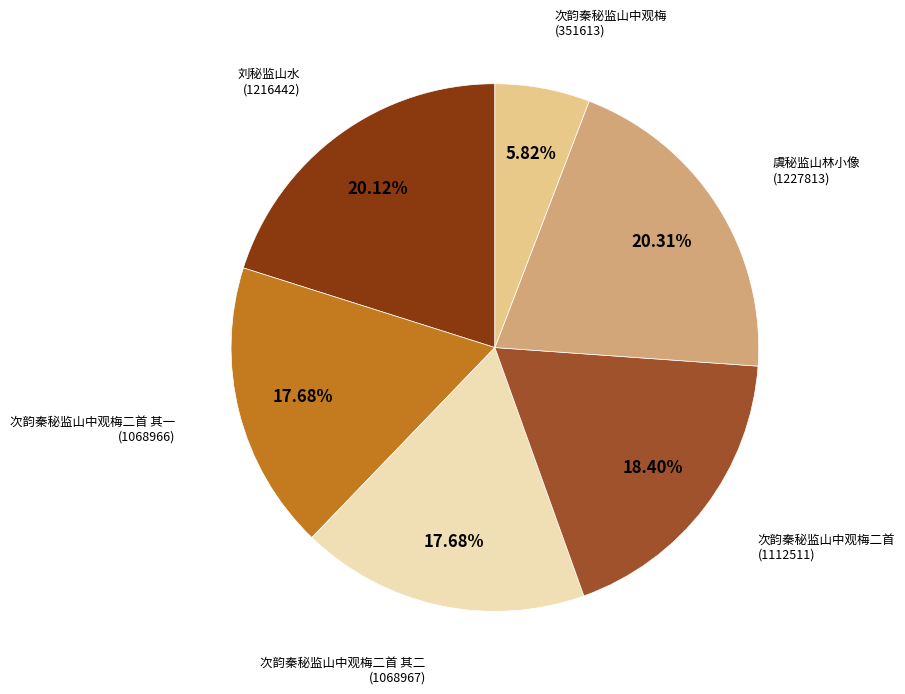

Does any single category account for the majority?

No